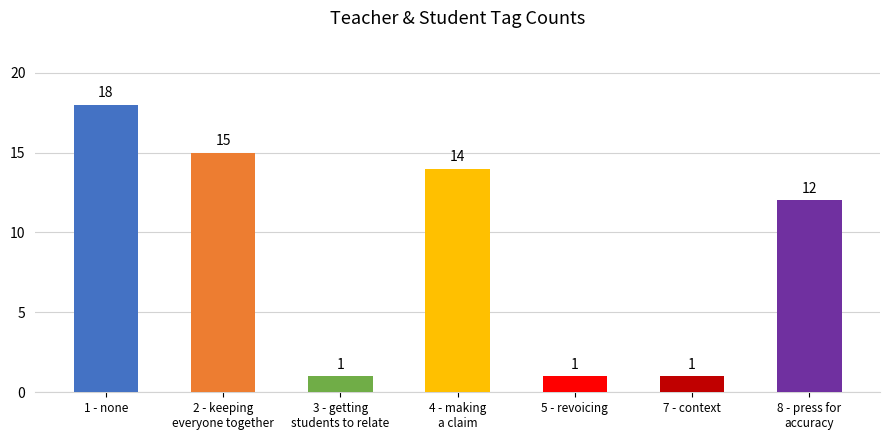

What position from the right is 5 - revoicing?

3